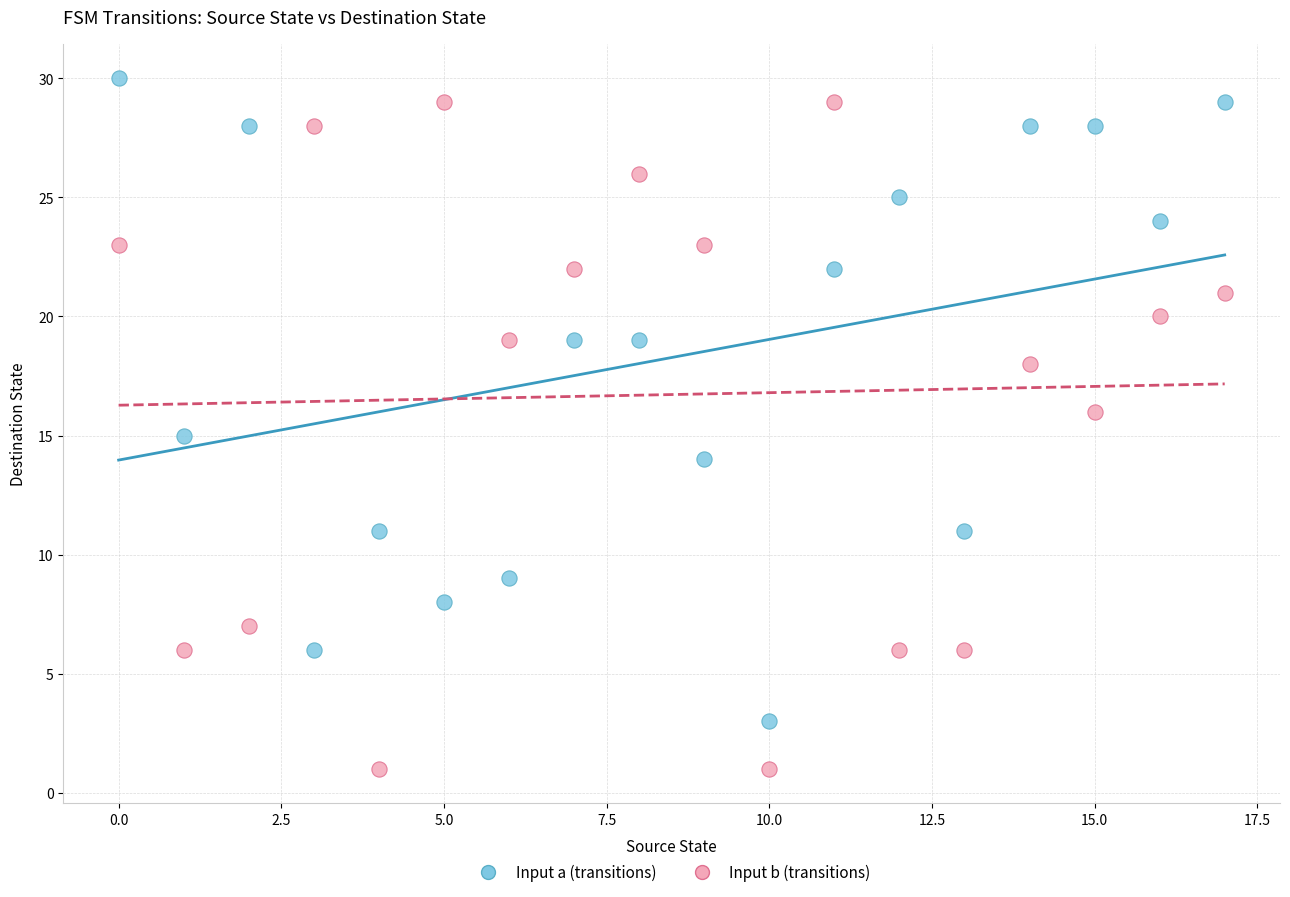

Across all data points, what is the range of Y values (max minus min)?

29